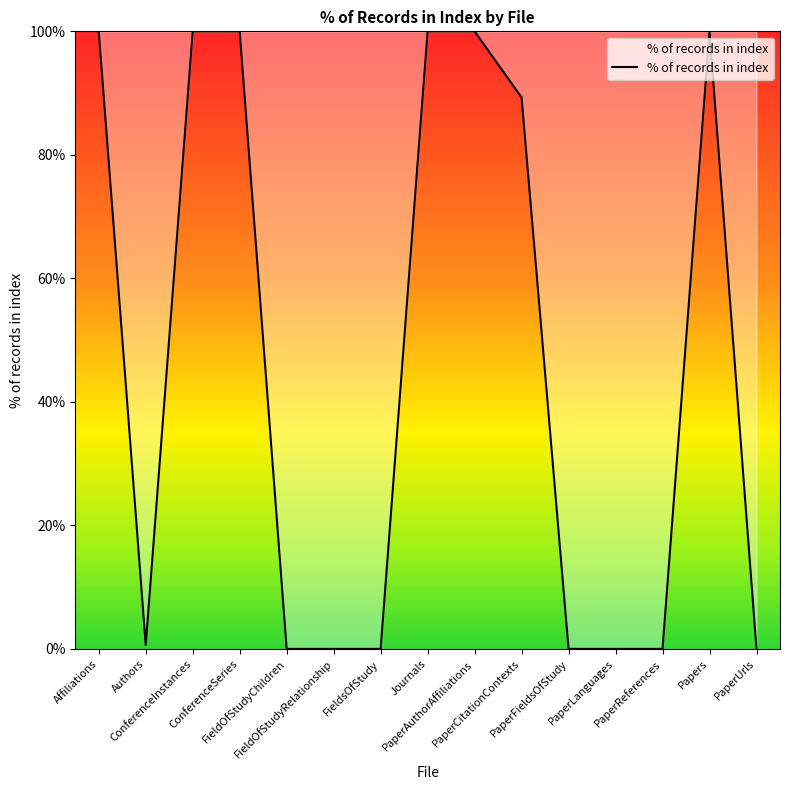

What is the maximum value shown in the chart?

100.0